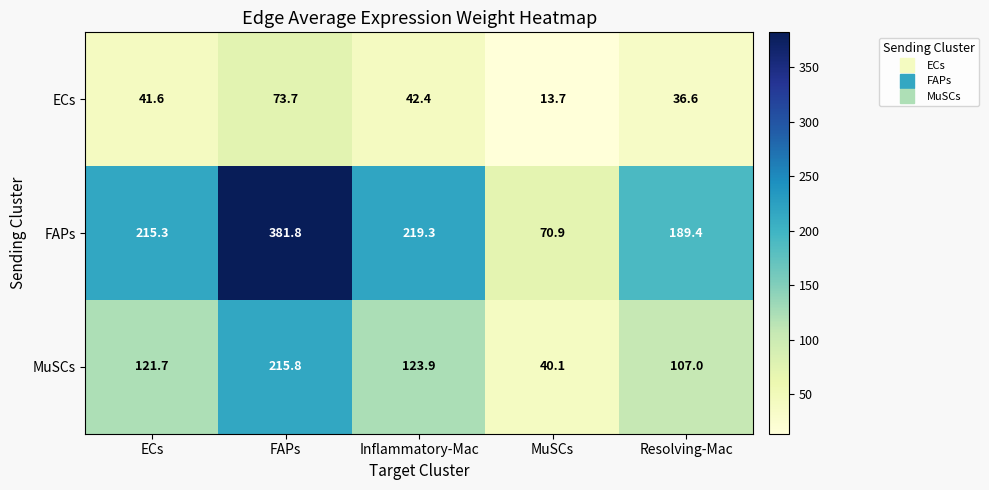

What is the total value across all series at Inflammatory-Mac?

385.6